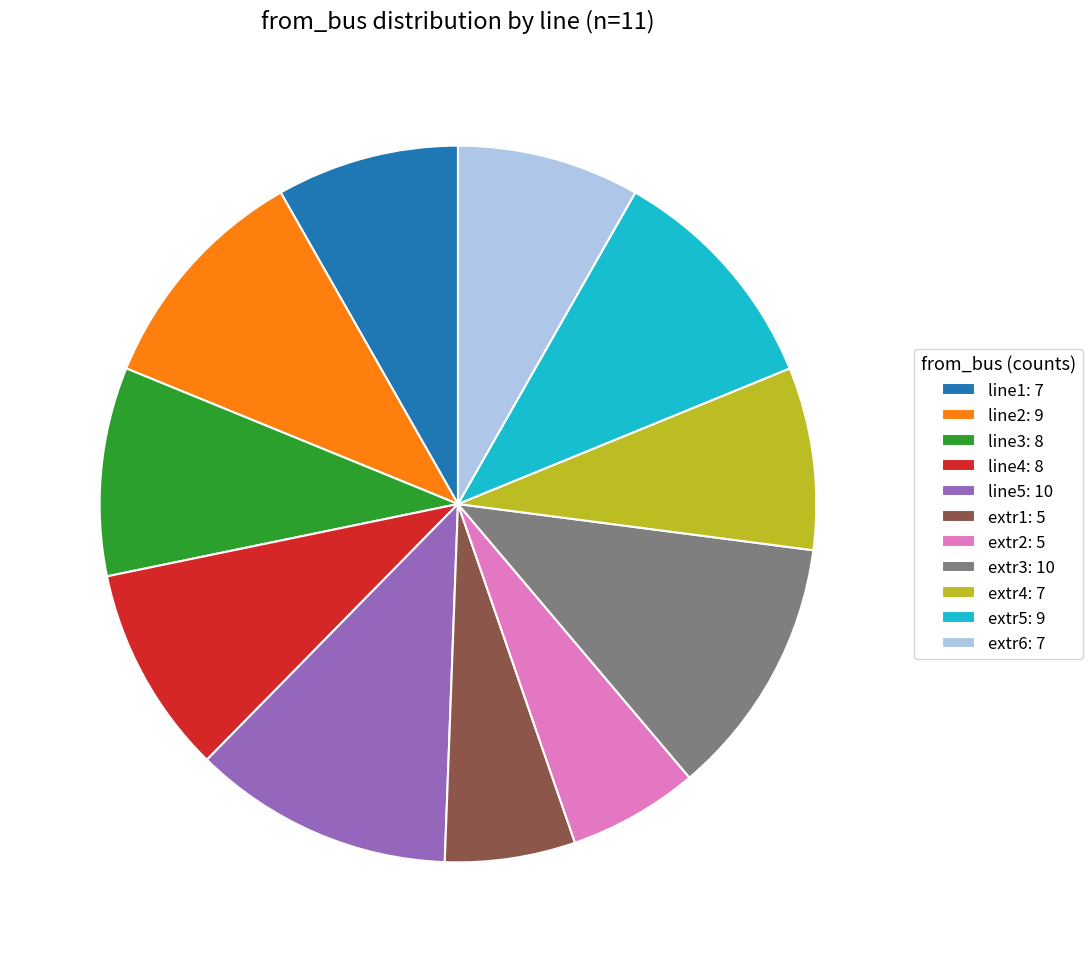

True or false: line5 accounts for 12% of the total.

True